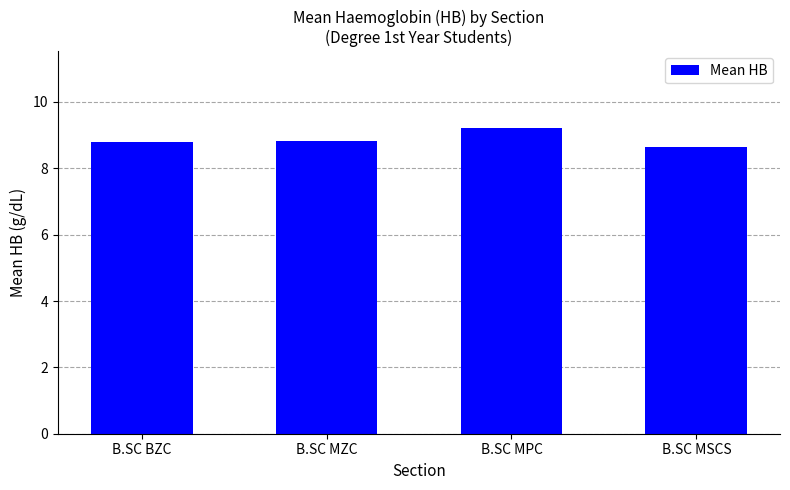

What is the sum of the values at B.SC BZC and B.SC MZC?

17.6